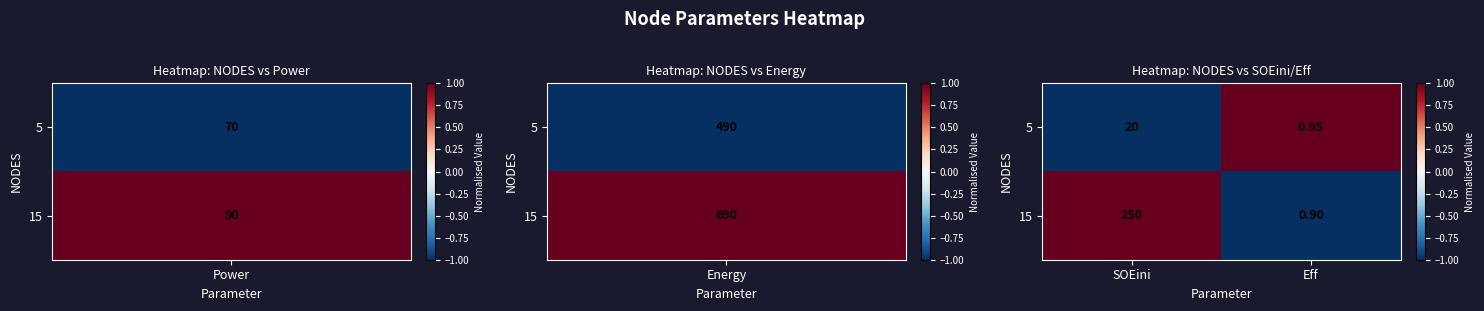

How many data points in 5 are less than 20?

1